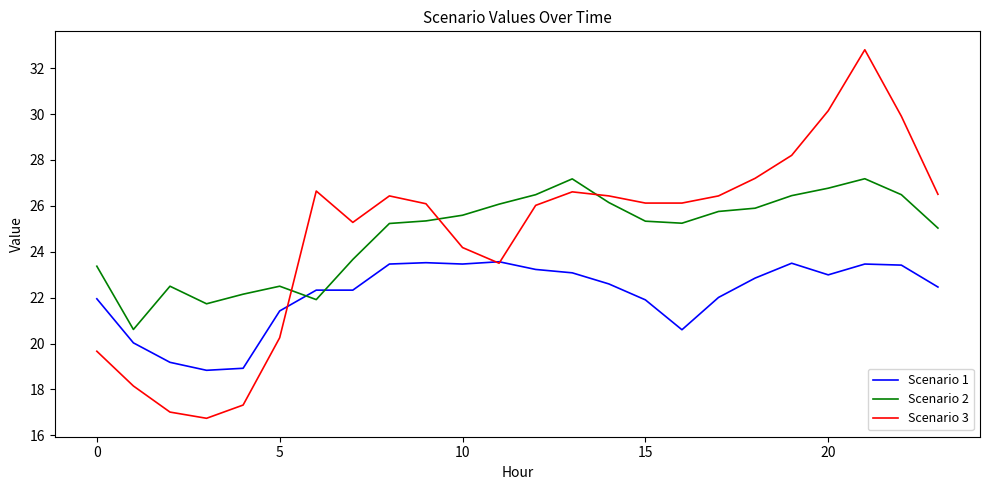

Is this an area chart (filled region under the line)?

No